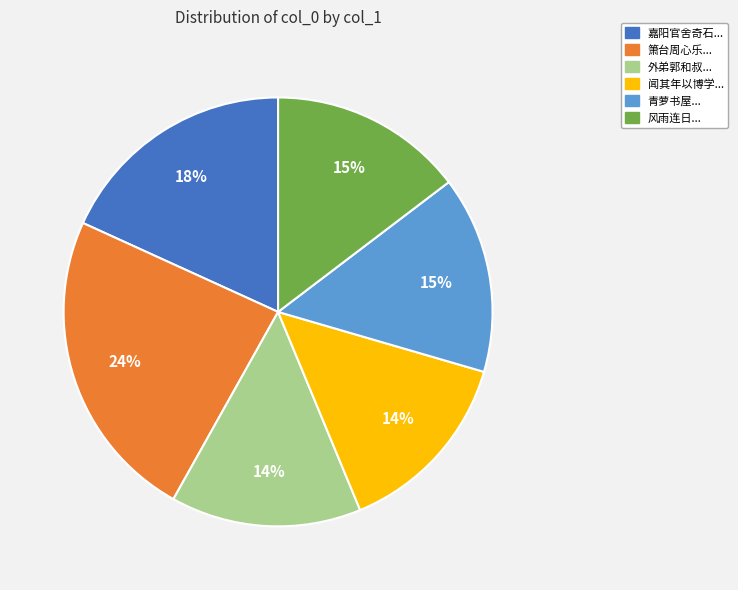

How many segments does this pie chart have?

6